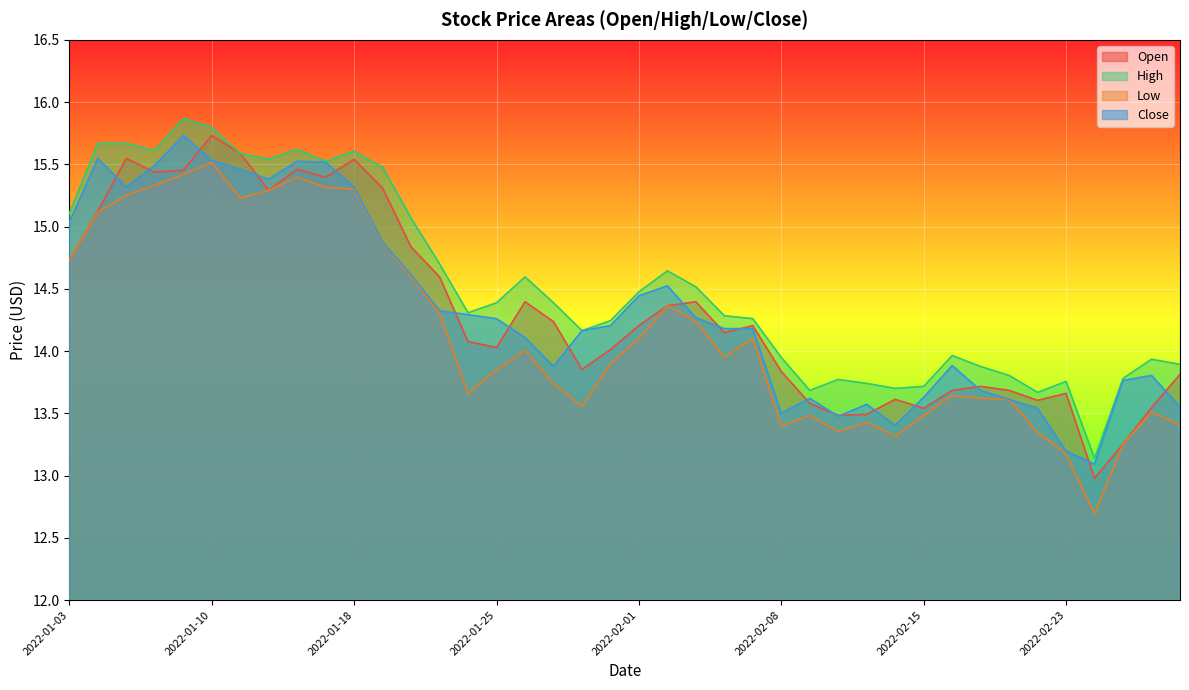

Which label corresponds to the largest value in the chart?

2022-01-07